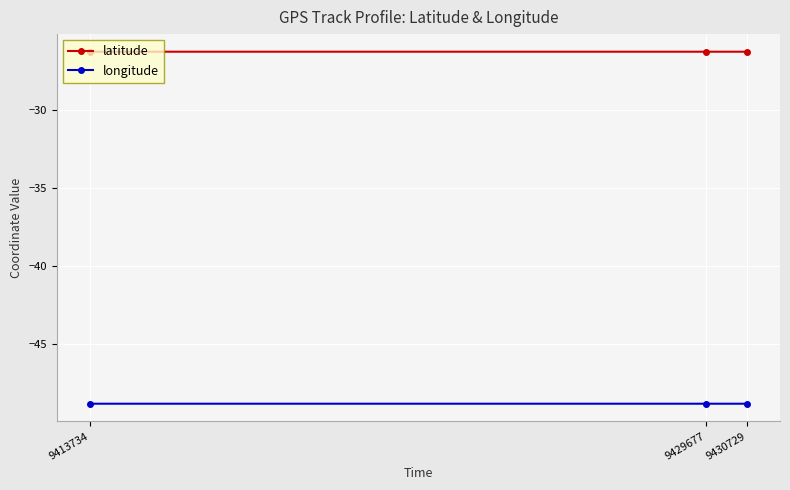

Read the longitude value at 9429677.

-48.9